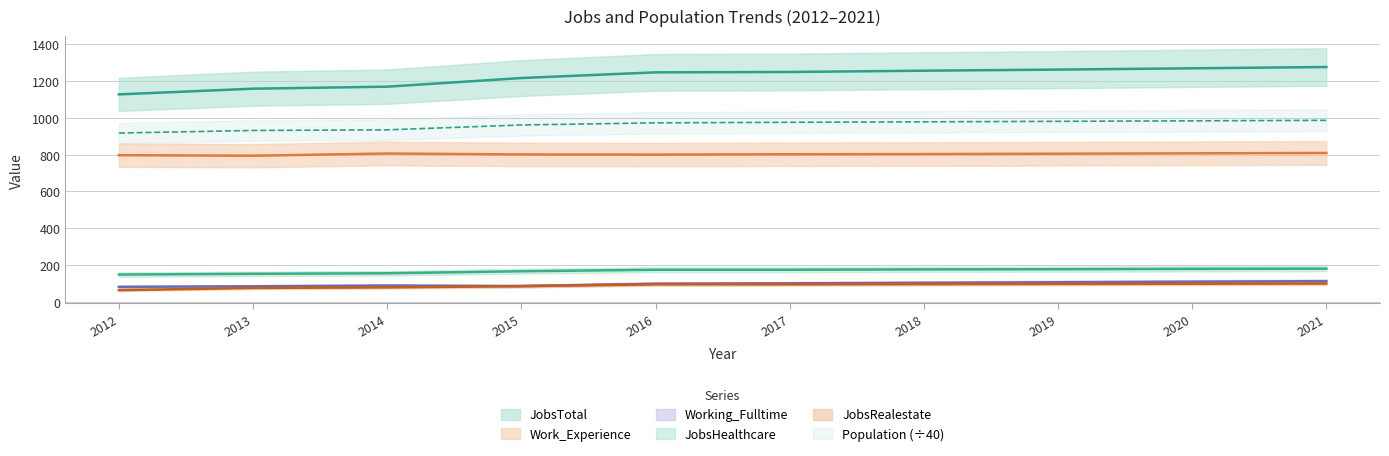

The Work_Experience series shows 797.0 at 2012. True or false?

True